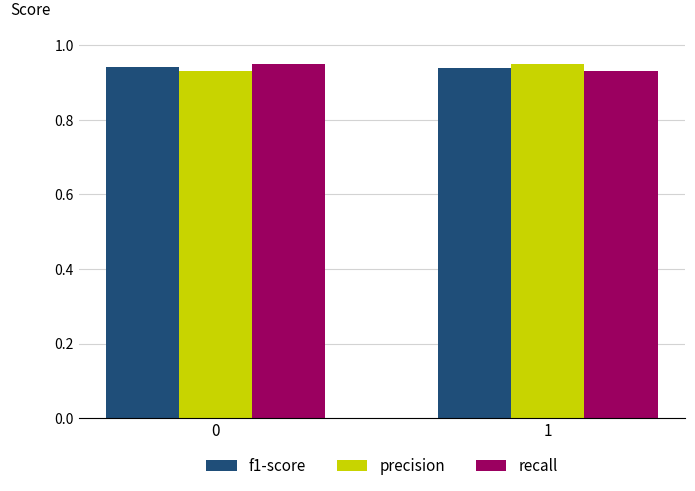

What is the sum of all f1-score values?

1.9